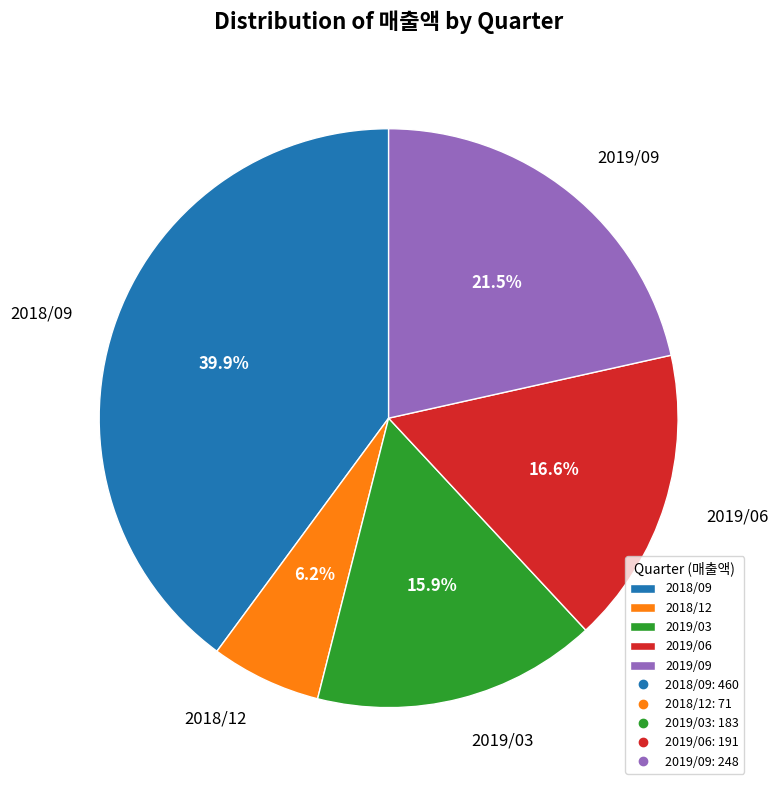

To the nearest percent, what portion does 2019/06 represent?

17%